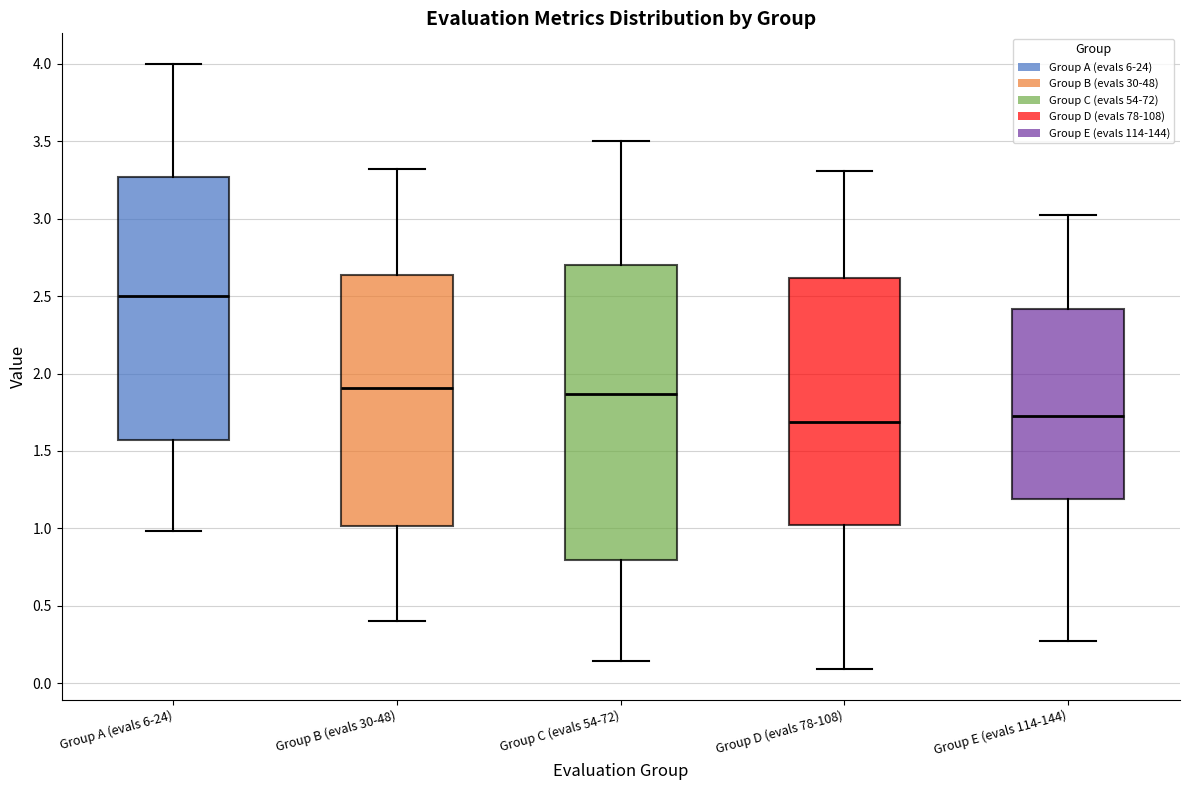

Where is the lower edge of the box for Group B (evals 30-48) on the y-axis? The values are not printed on the chart, so give them approximately, as read against the axis.

1.00